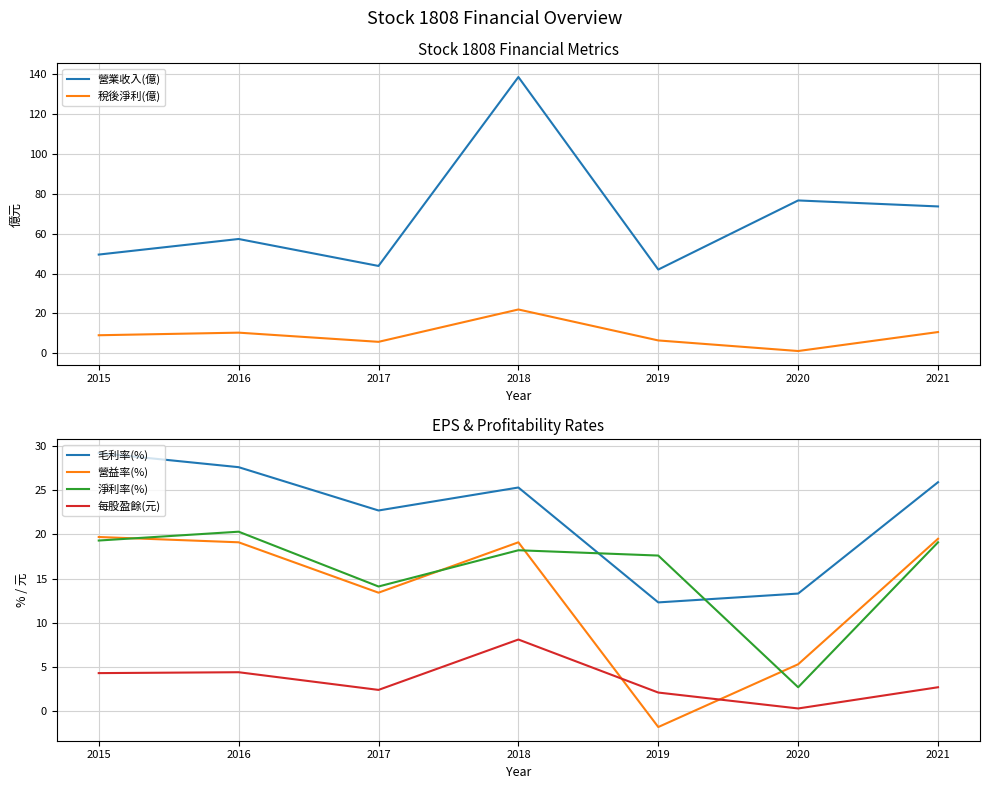

What value does the 毛利率(%) series have at 2018?

25.3